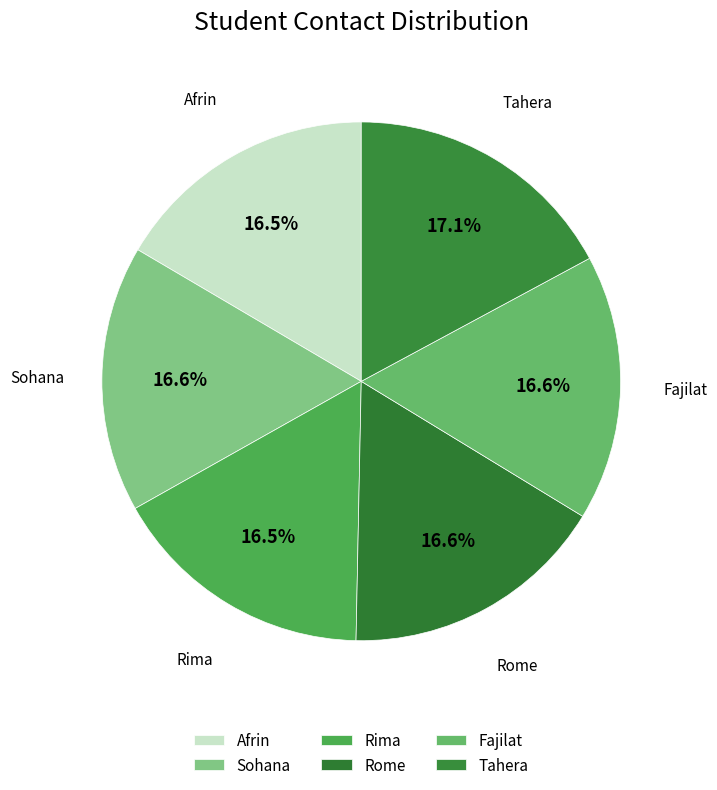

Count the number of slices in the pie.

6